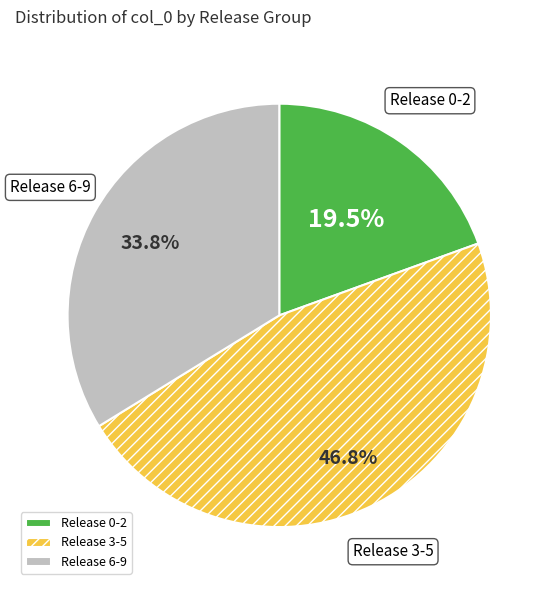

Do Release 0-2 and Release 3-5 together represent more than half of the pie?

Yes